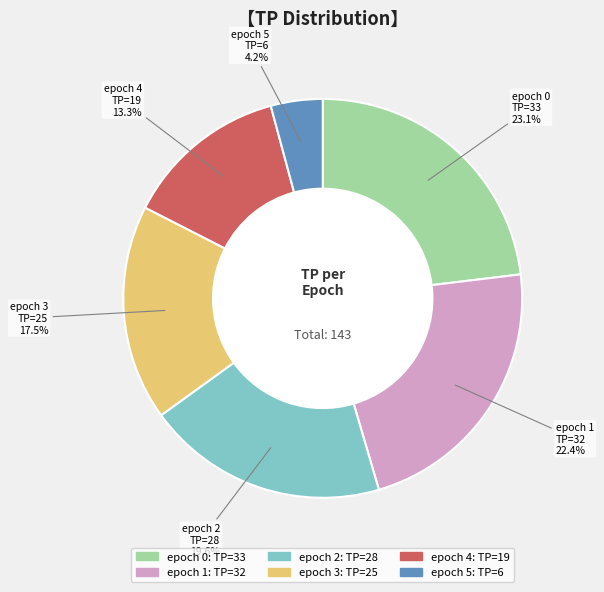

Does any single category account for the majority?

No